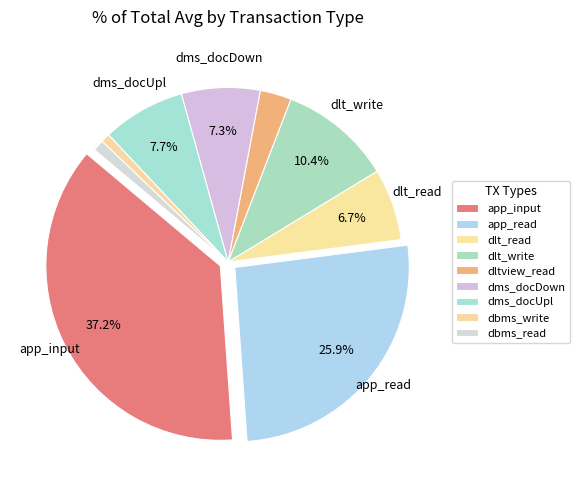

To the nearest percent, what is the combined percentage of dltview_read and dlt_read?

10%